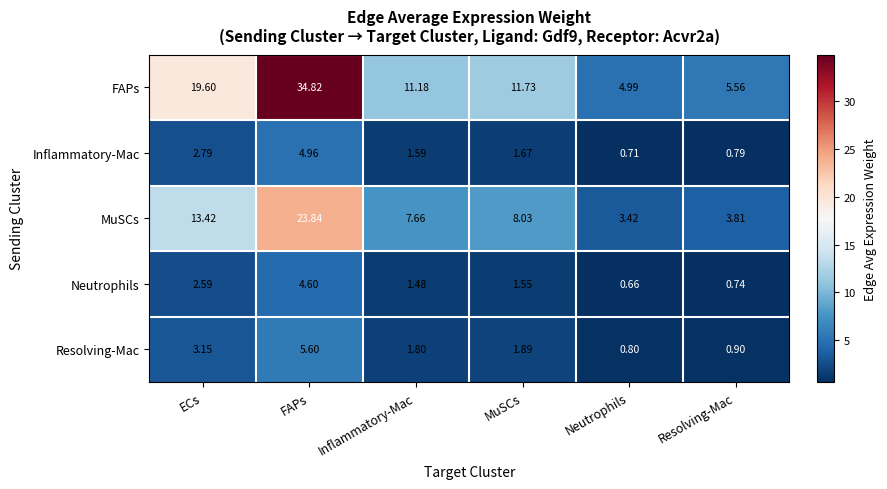

Which series has the largest range (max minus min)?

FAPs